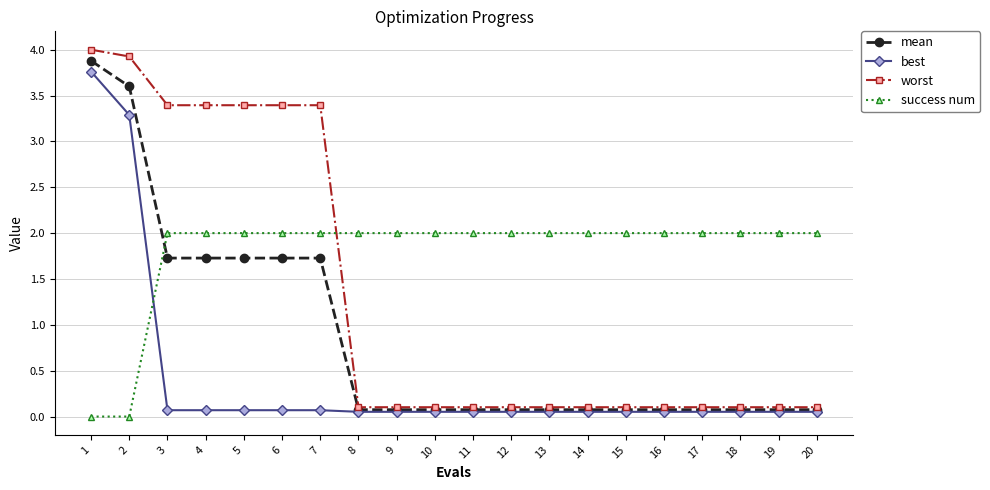

The worst series shows 2.2 at 7. True or false?

False